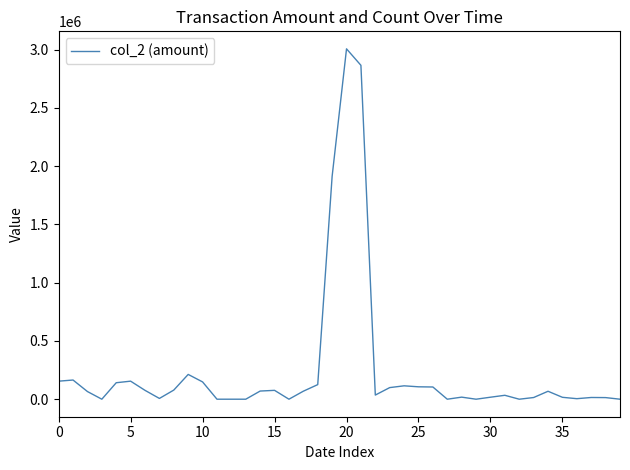

What is the maximum value shown in the chart?

3006690